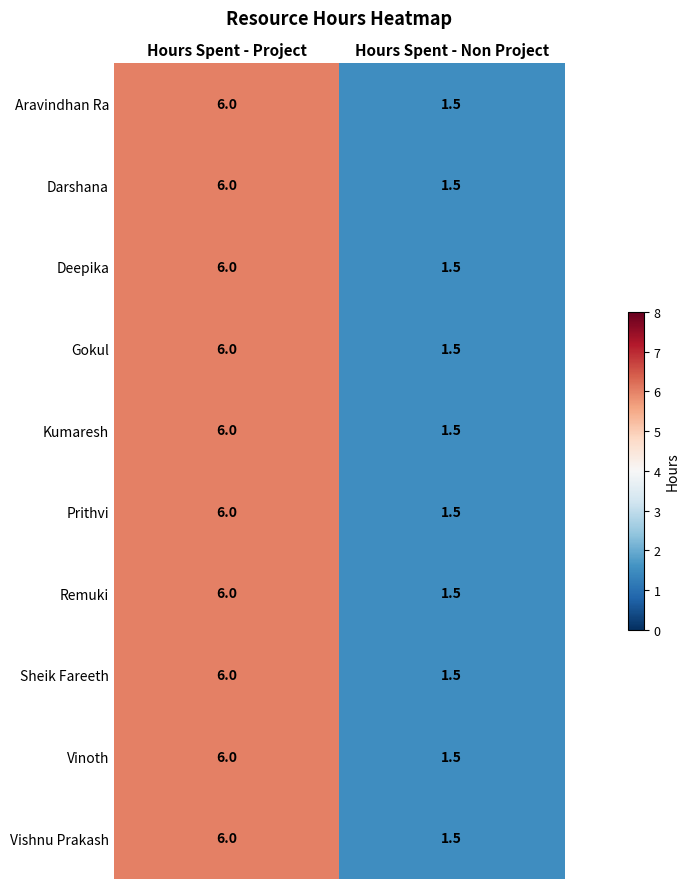

What is the sum of all Deepika values?

7.5